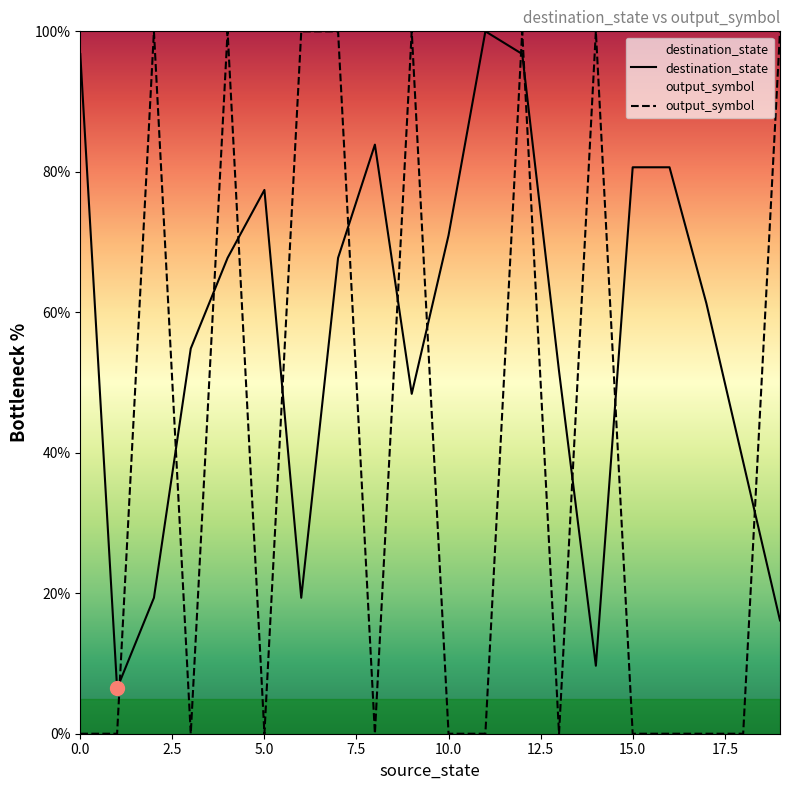

At which category is the sum across all series the highest?

12